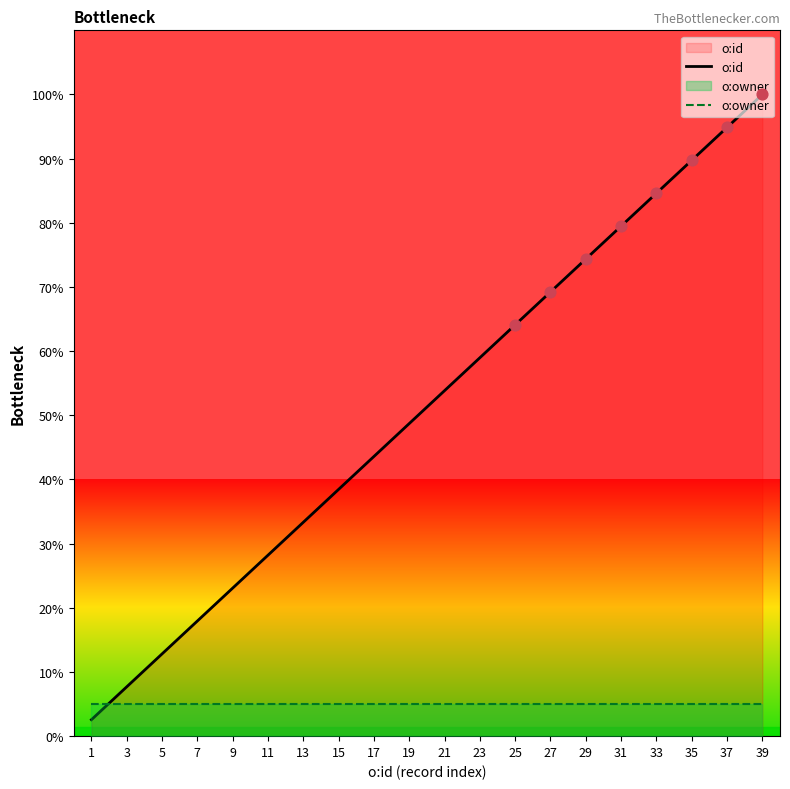

Which series contains the highest Y value?

o:id